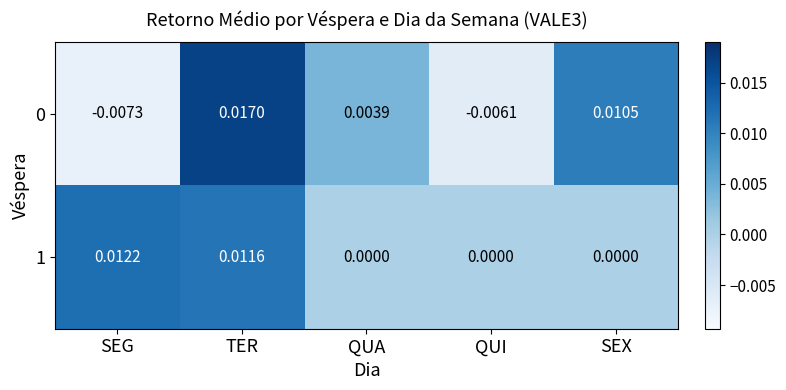

Where is 0 nearest to the value 0?

QUA